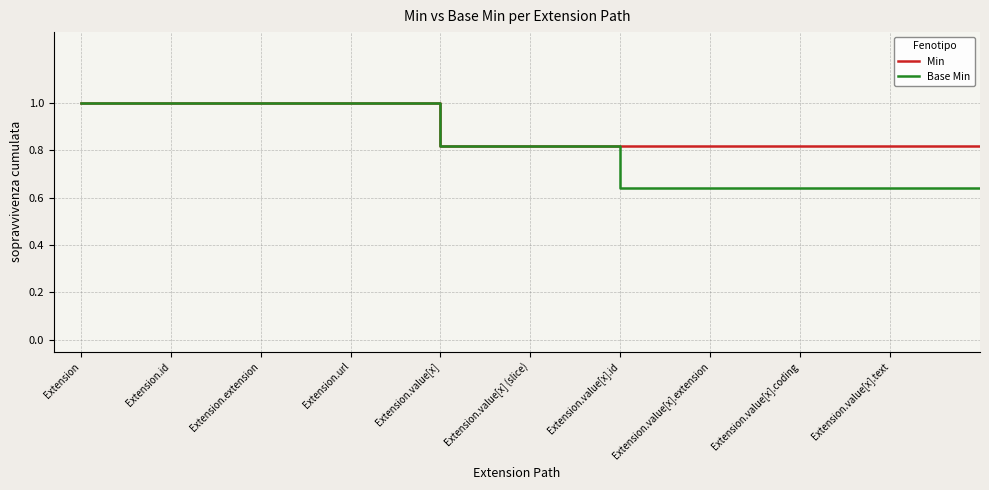

Which series has the largest range (max minus min)?

Base Min